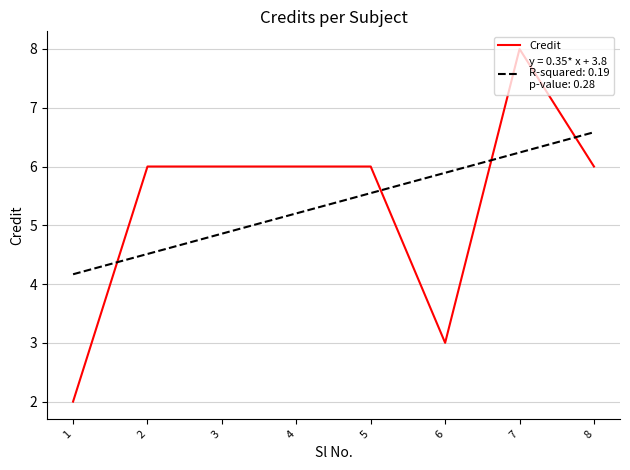

What is the spread (max minus min) of values at 8?

0.6